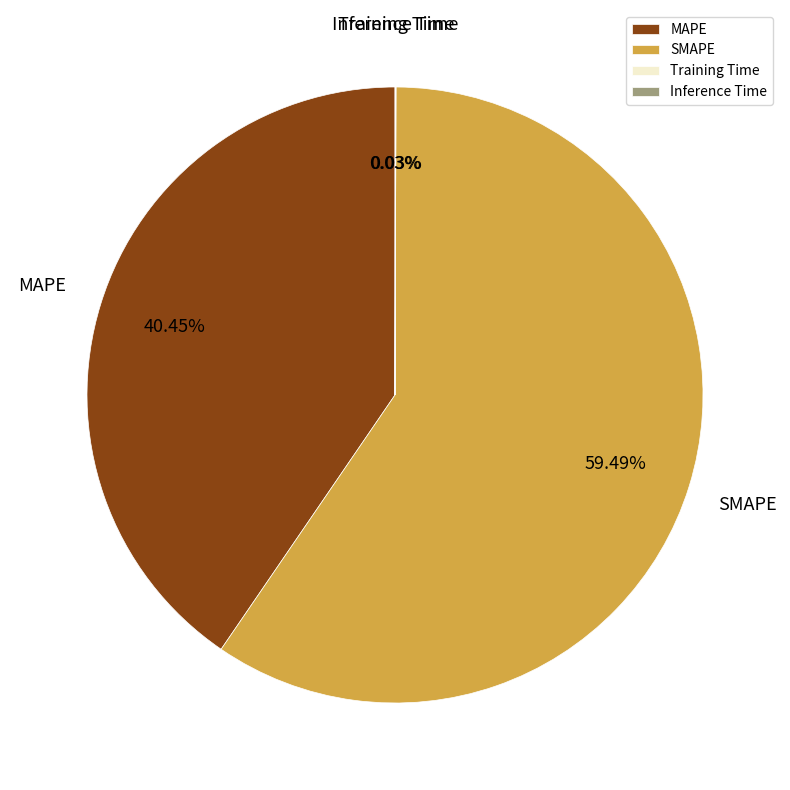

Which slice represents more than half of the pie?

SMAPE